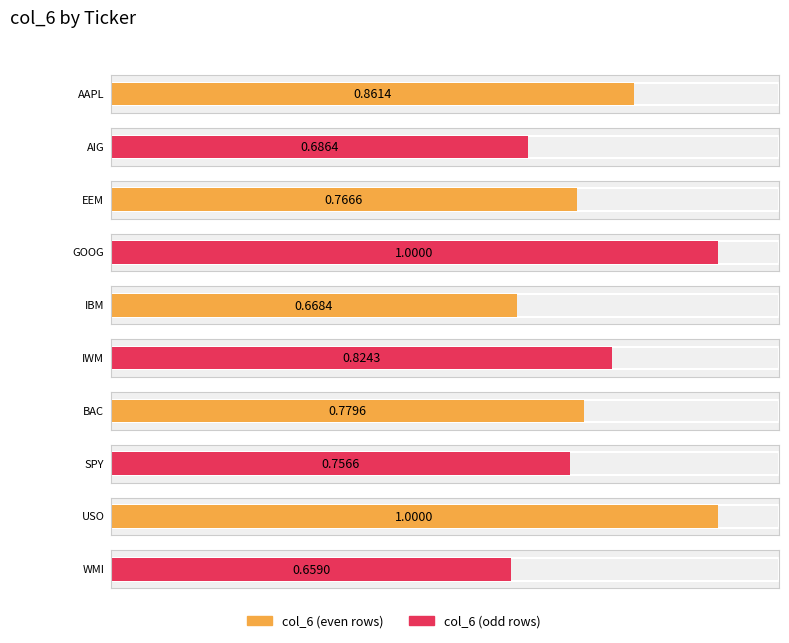

What is the average value?

0.8